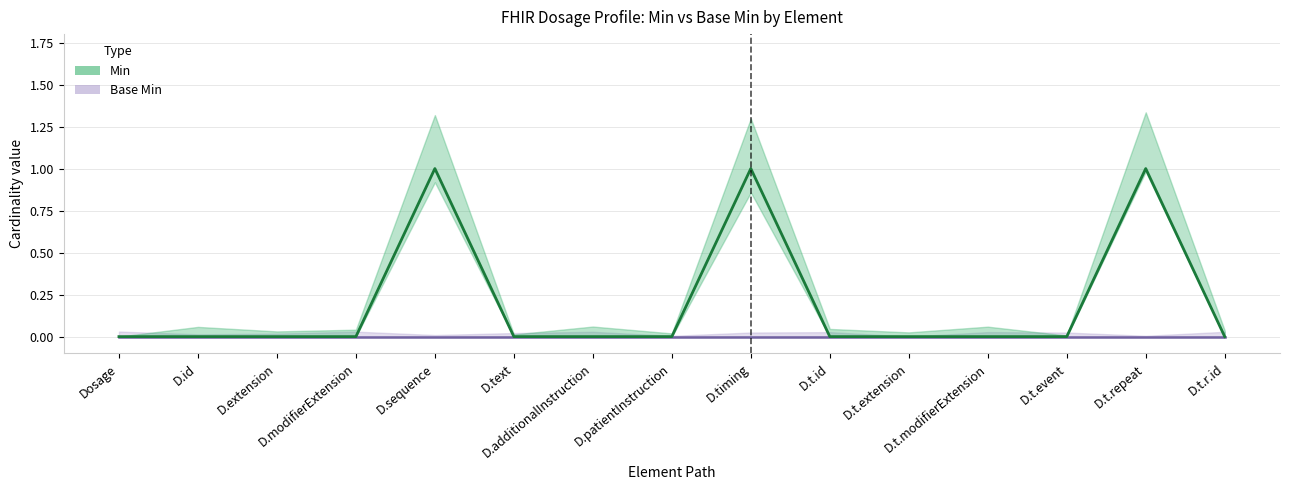

How many categories are shown in the chart?

15